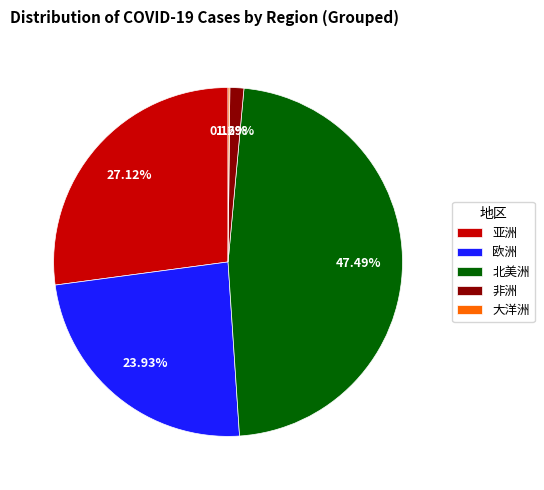

Do 非洲 and 北美洲 together represent more than half of the pie?

No